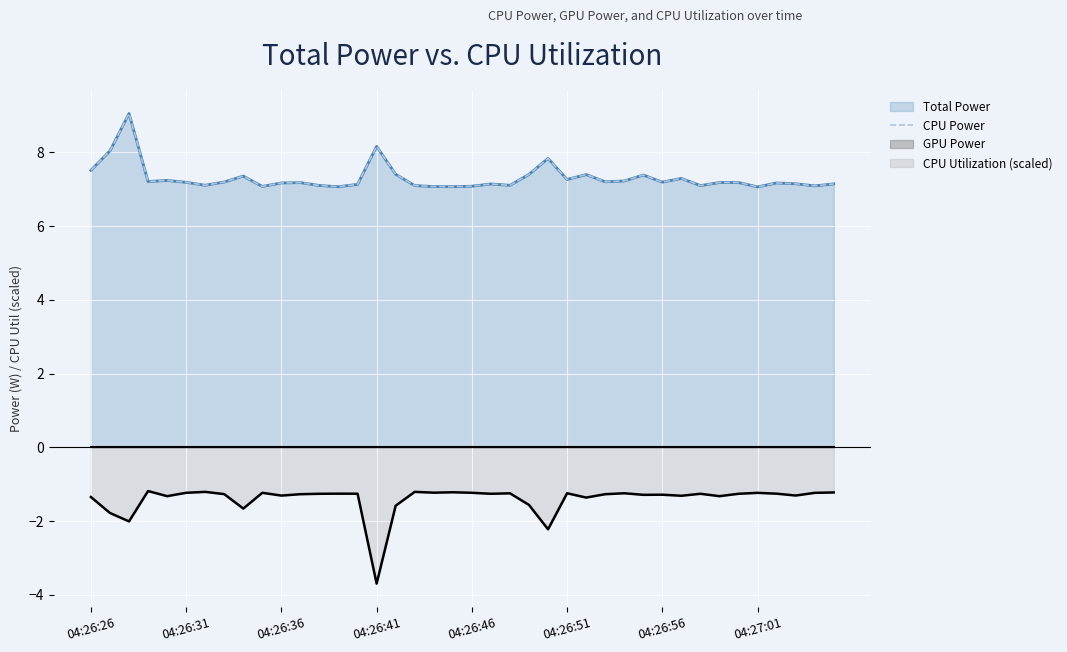

Where is the first local minimum?

04:26:41